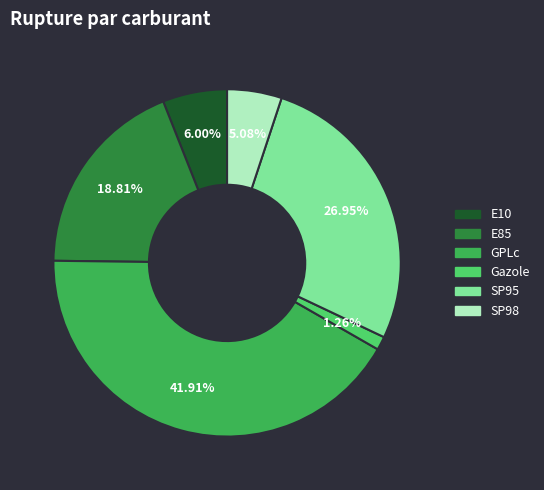

Combined, what portion of the pie is GPLc and SP98?

47.0%